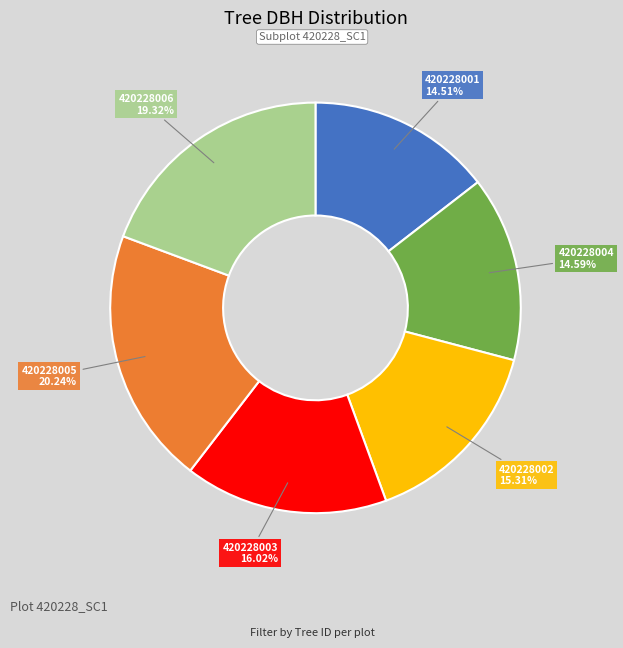

Combined, do 420228005 and 420228004 account for over 50%?

No